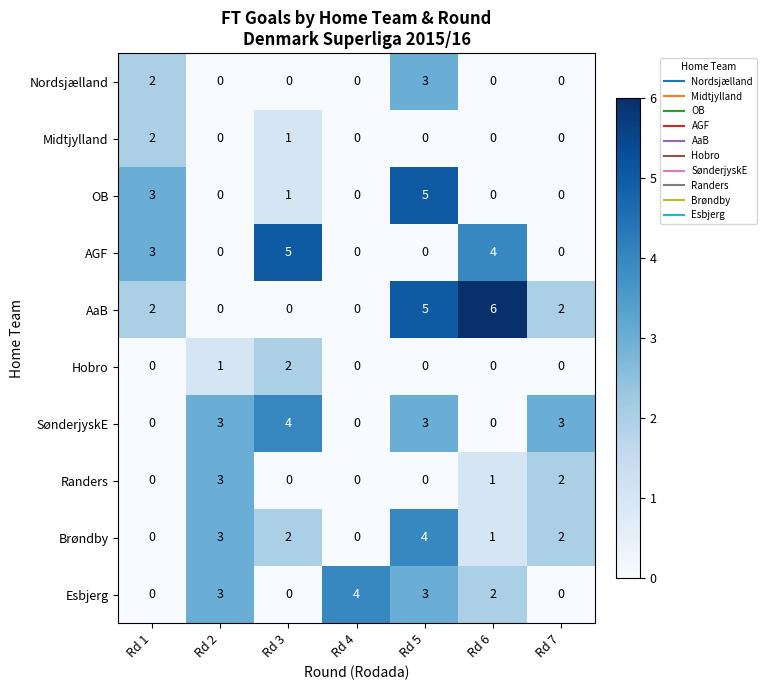

At which category is the sum across all series the highest?

Rd 5